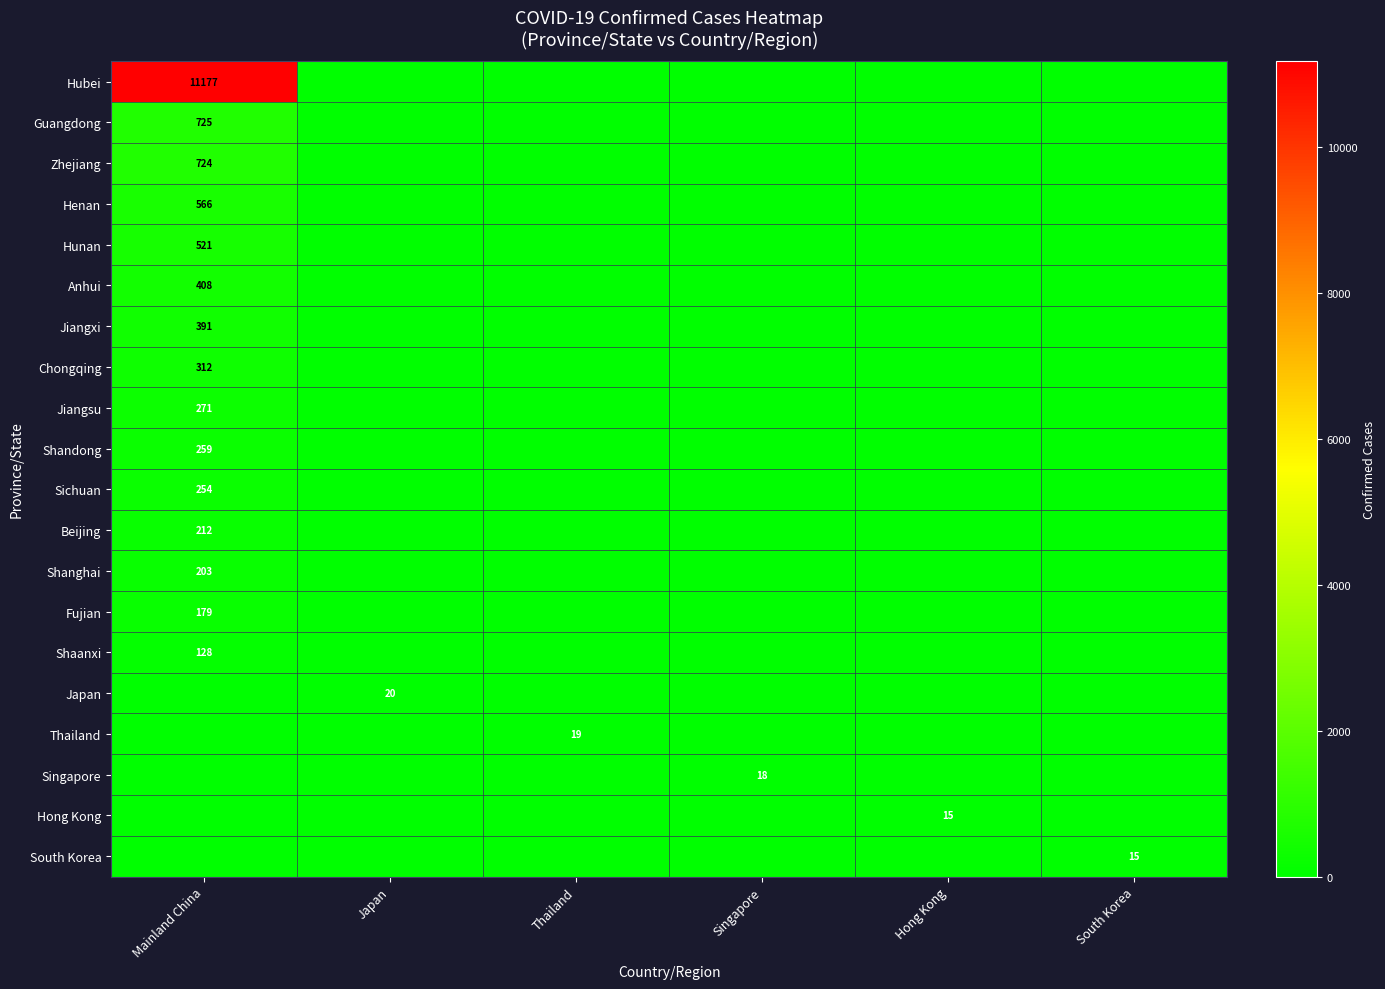

True or false: Japan has a value of 20 at Japan.

True